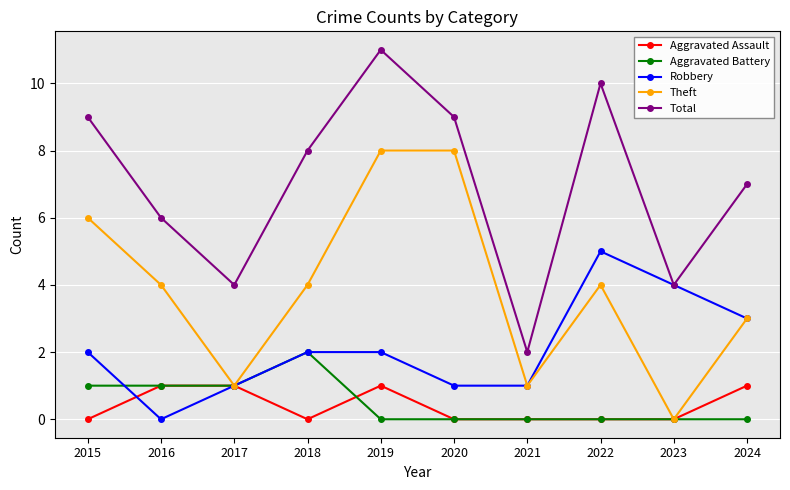

What is the difference between the maximum and second lowest values in the Aggravated Battery series?

2